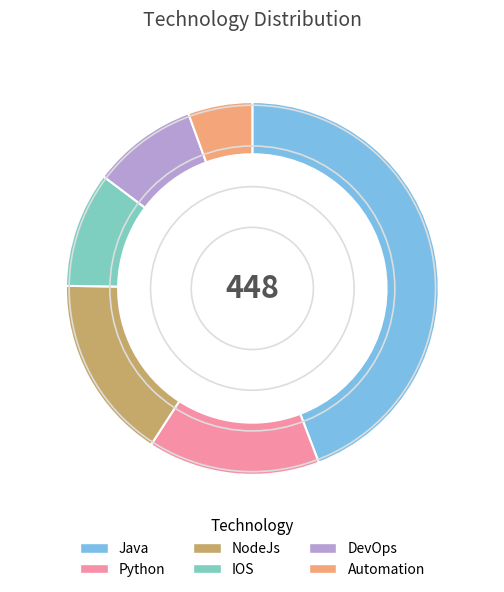

The Java slice represents 37% of the pie. True or false?

False